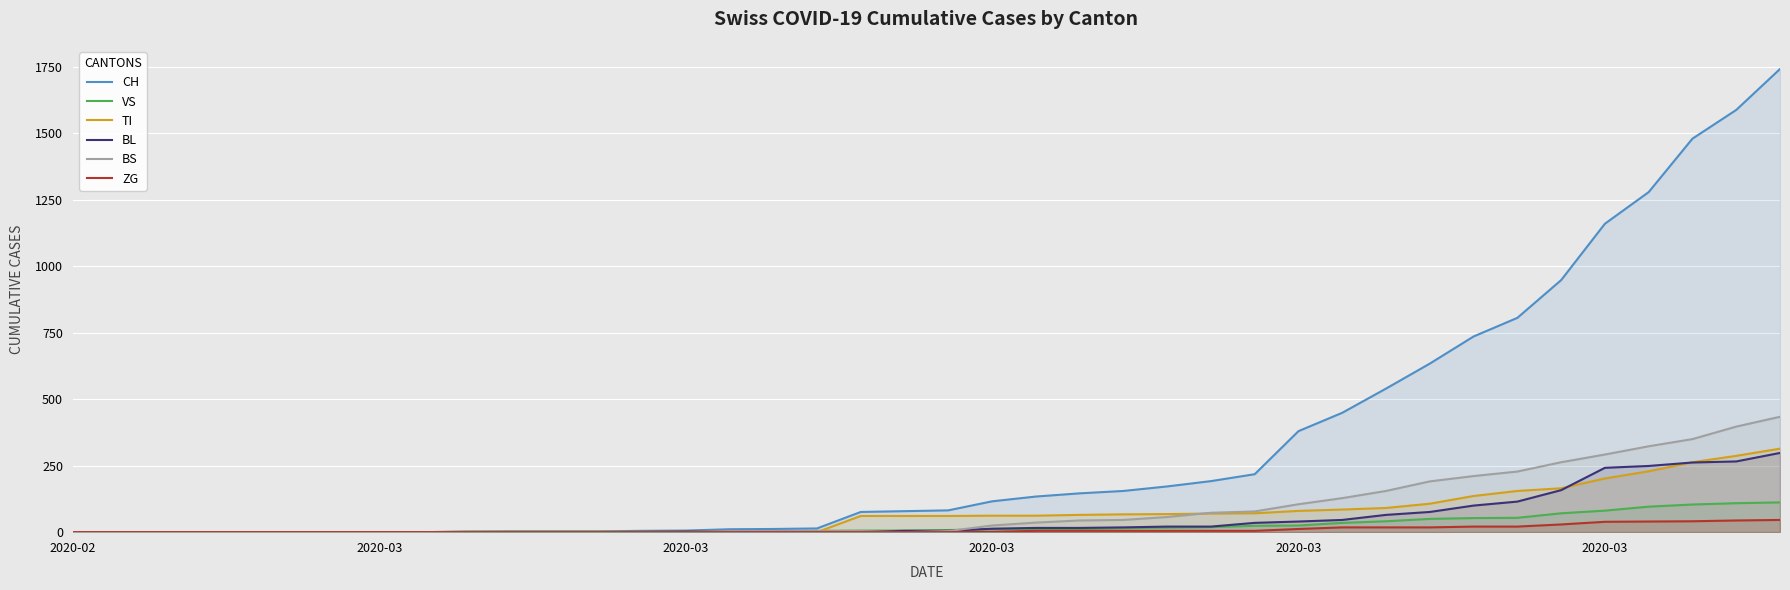

At how many categories does at least one series exceed 1087?

5